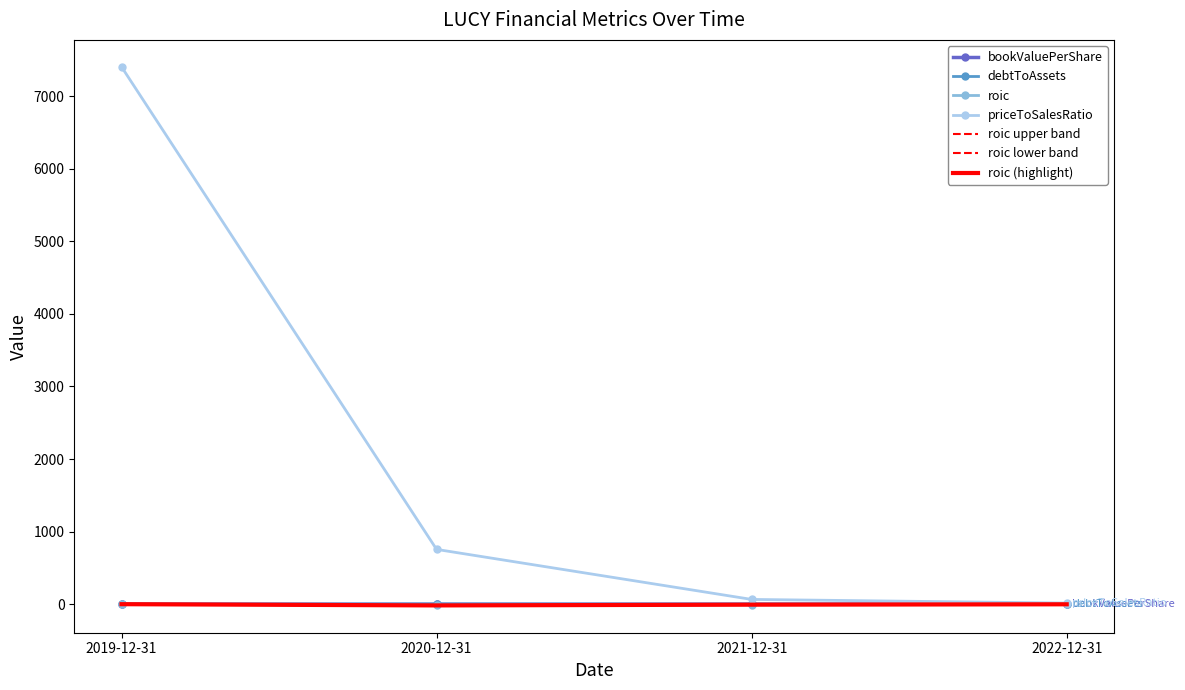

How many values in the bookValuePerShare series exceed 0?

2